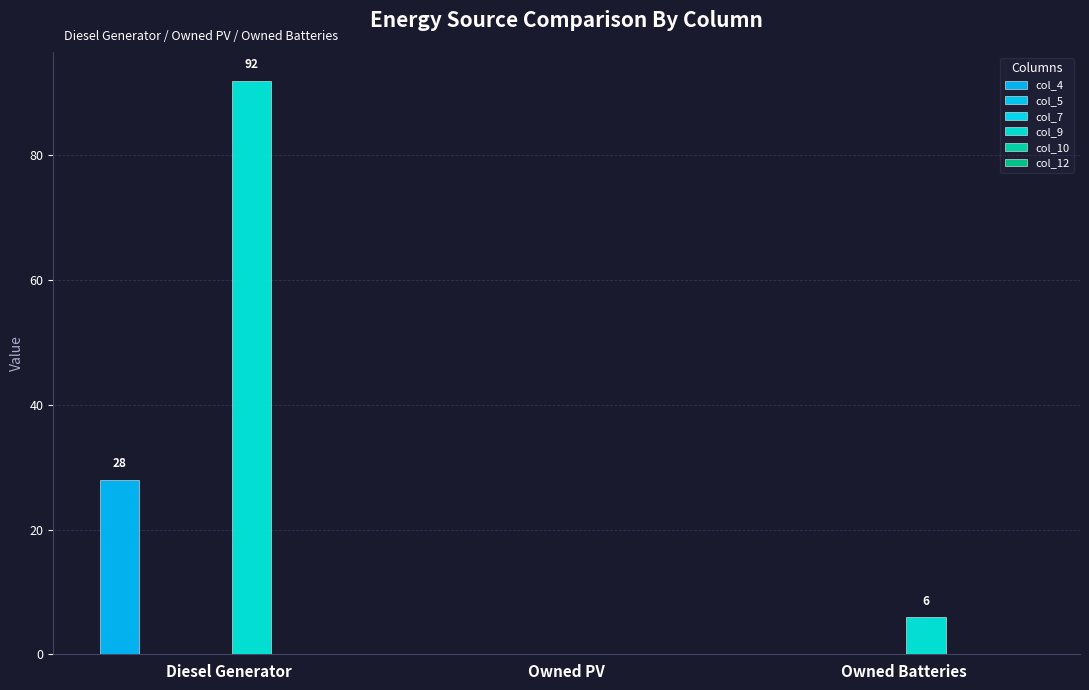

Are the bars grouped side by side (vs. stacked)?

Yes